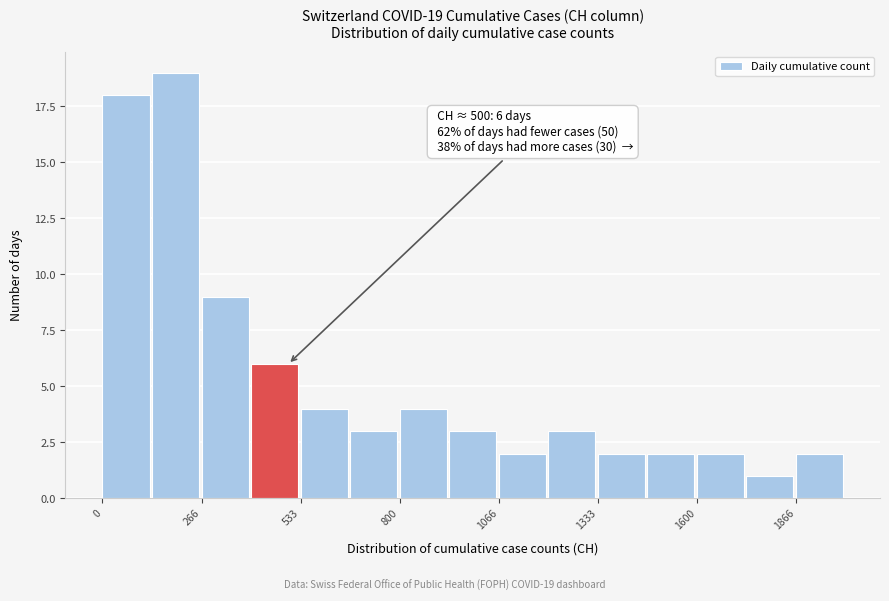

Read against the x-axis, roughly where is the centre of the tallest bar?

200